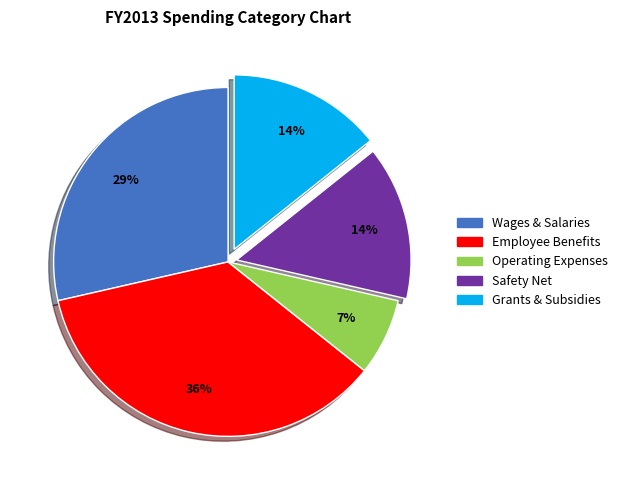

Is there any slice that represents more than half of the pie?

No